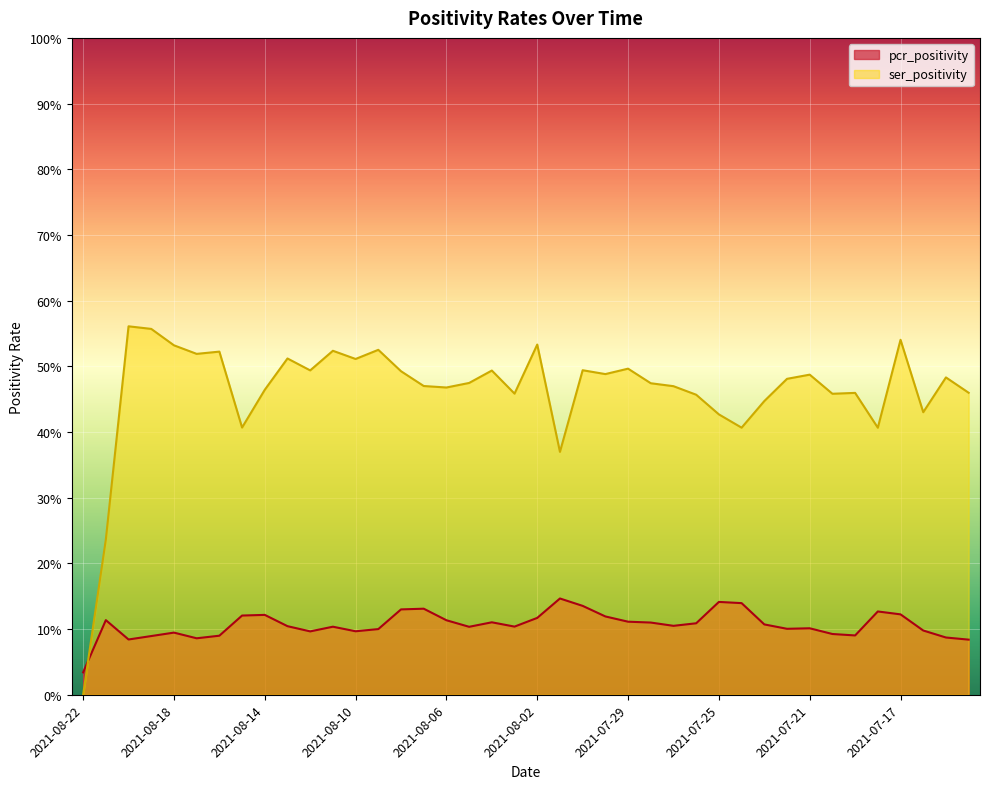

The value of ser_positivity at 2021-07-14 is 0.5. True or false?

True